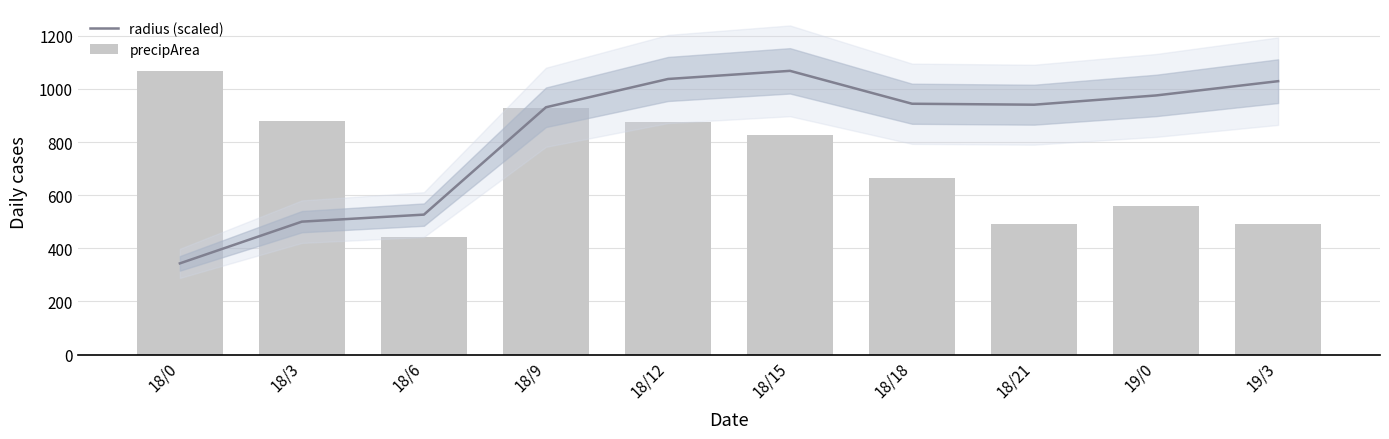

What is the minimum value shown in the chart?

343.2